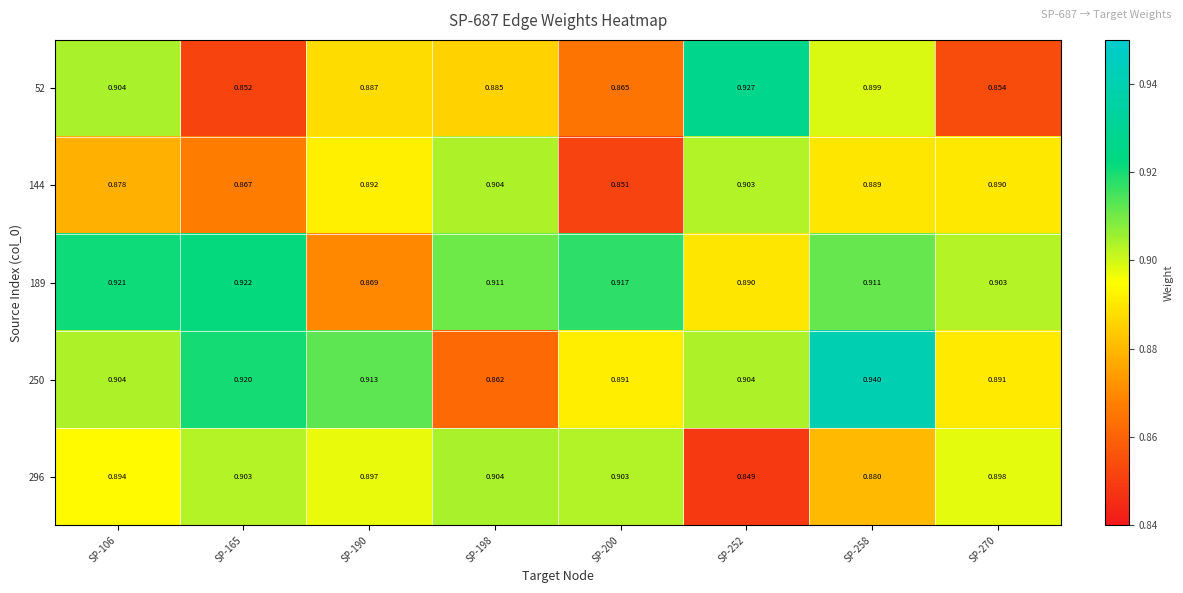

Which series has the largest total across all categories?

189